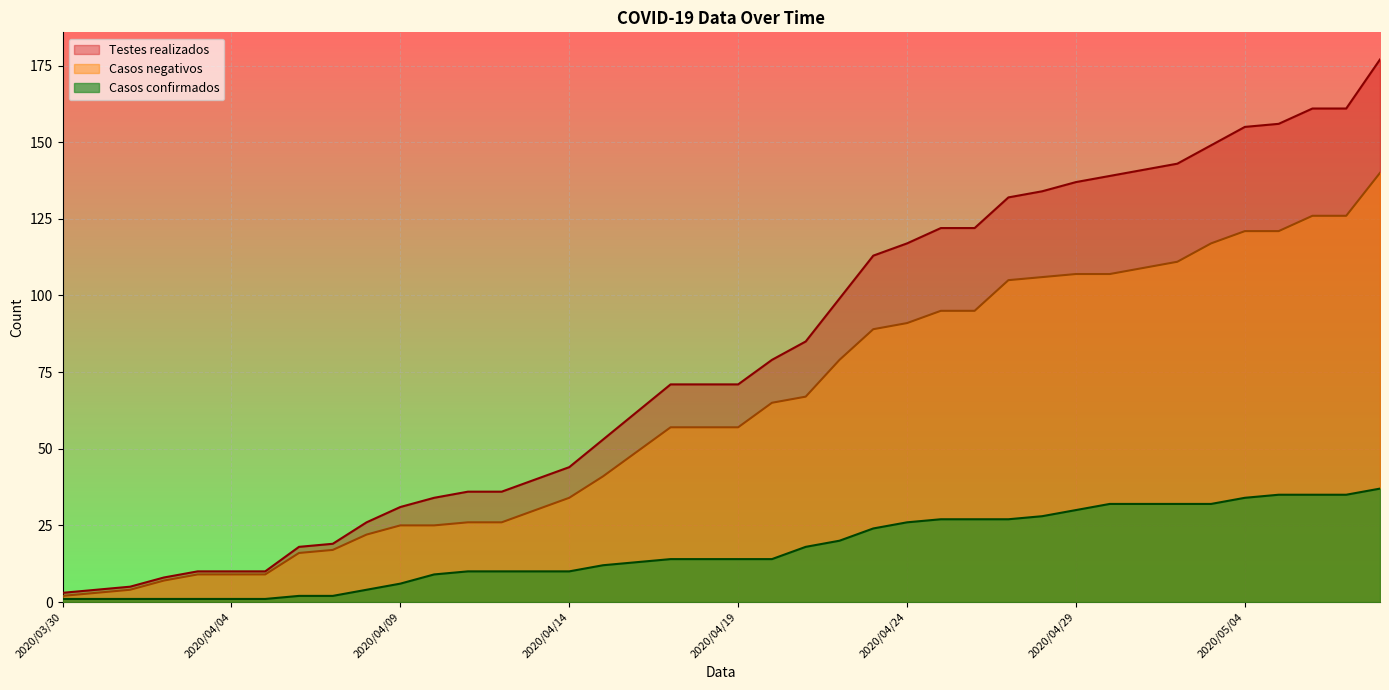

Where does the Testes realizados series first go above 71?

2020/04/20